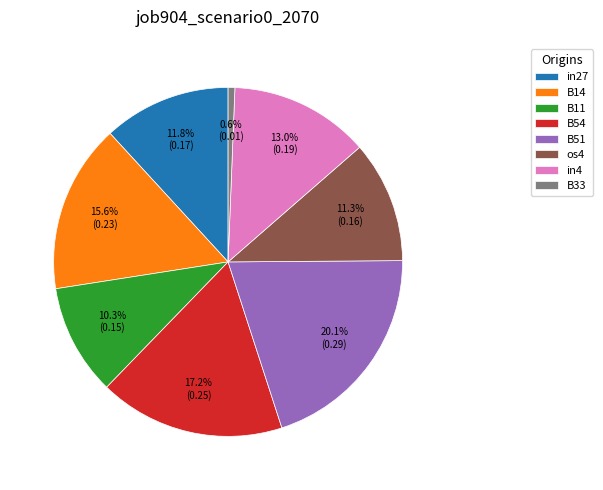

What is the smallest slice in the pie chart?

B33